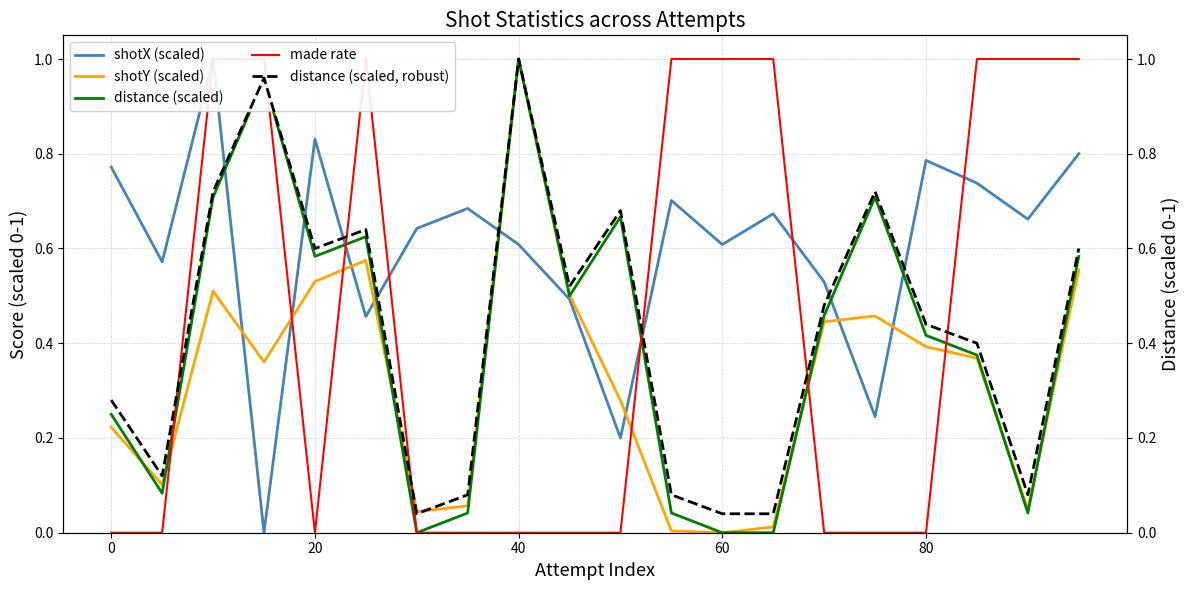

How many intersections are there between shotY (scaled) and shotX (scaled)?

8